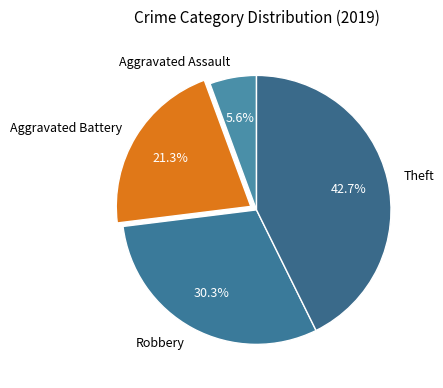

What percentage is the Robbery slice, to the nearest percent?

30%